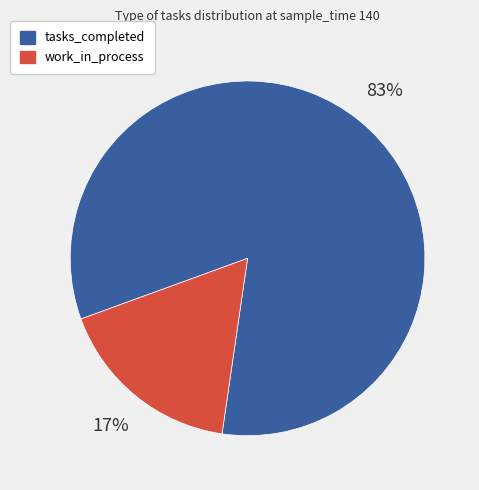

Is it true that work_in_process is 11% of the pie?

False